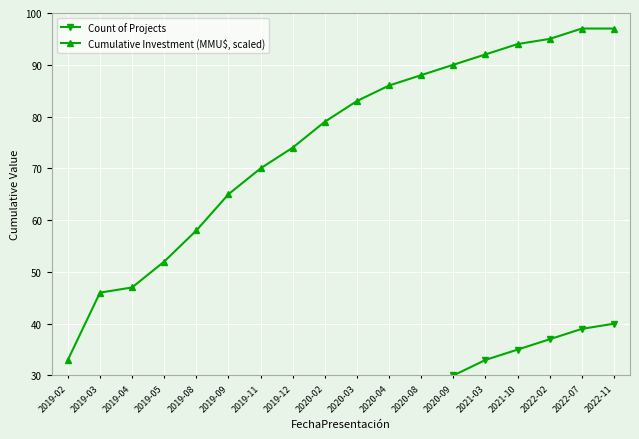

True or false: Cumulative Investment (MMU$, scaled) and Count of Projects cross at least once.

False